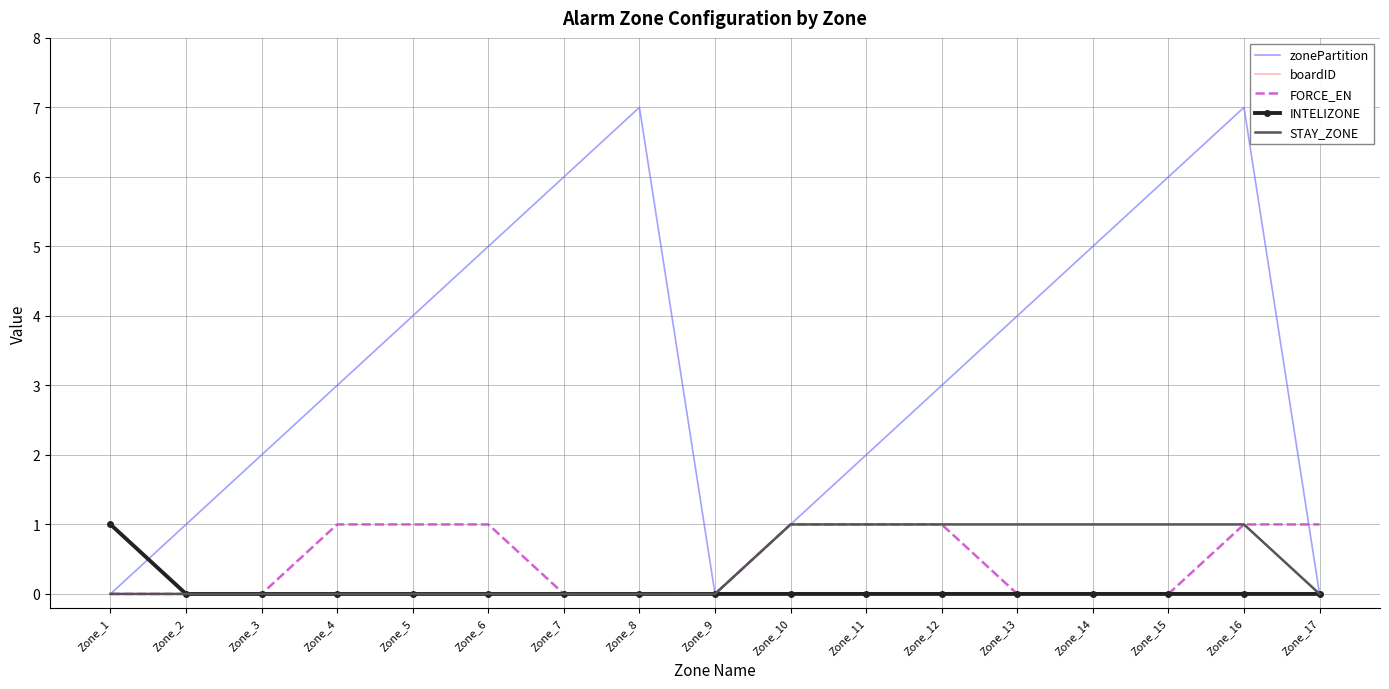

Between Zone_11 and Zone_13, which series saw the biggest shift?

zonePartition